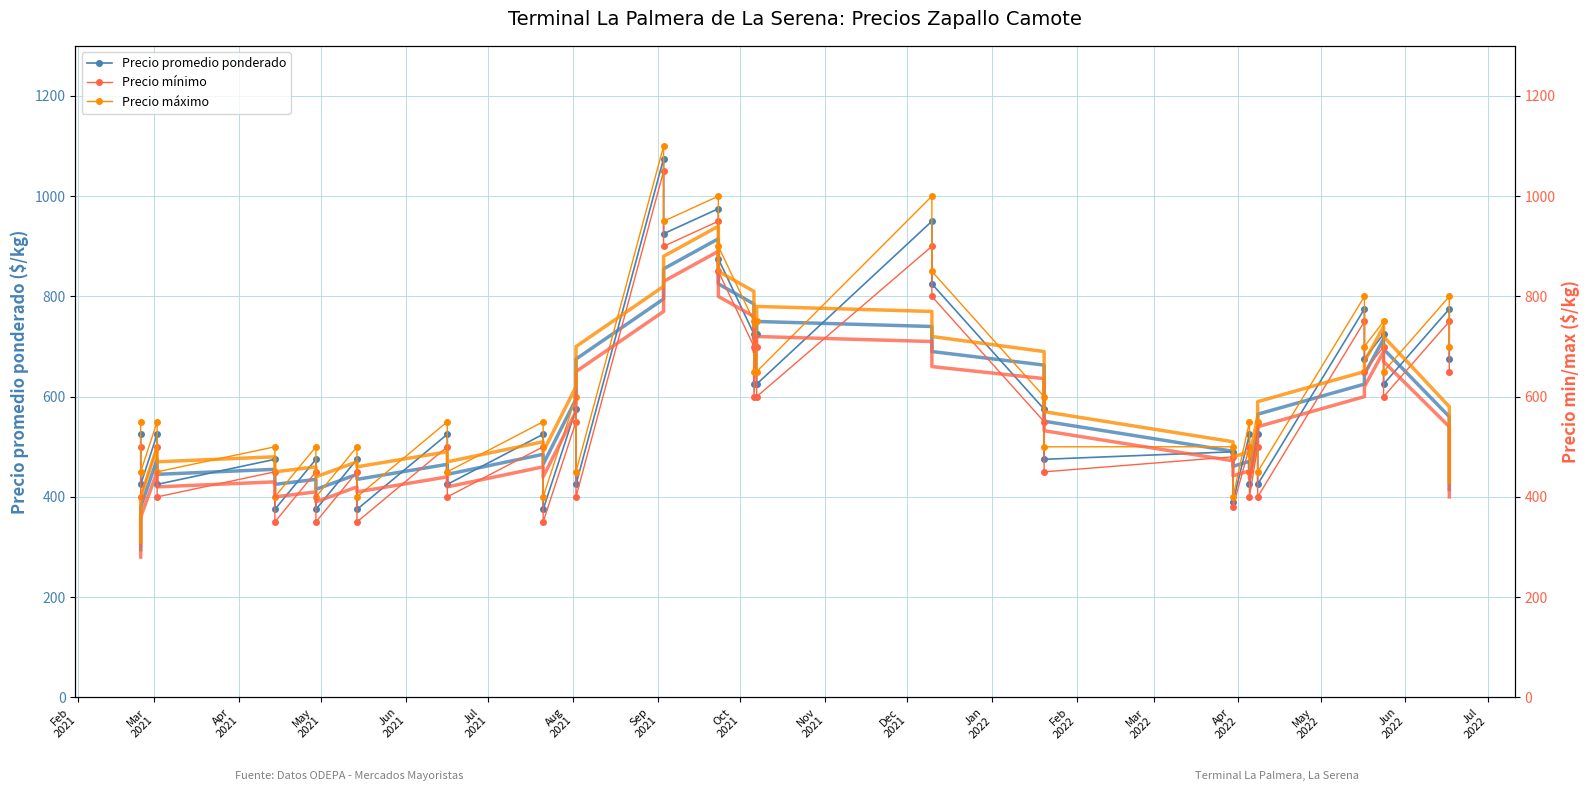

Is the value of Precio promedio ponderado at May
2022 greater than the value of Precio mínimo at Jun
2022?

No